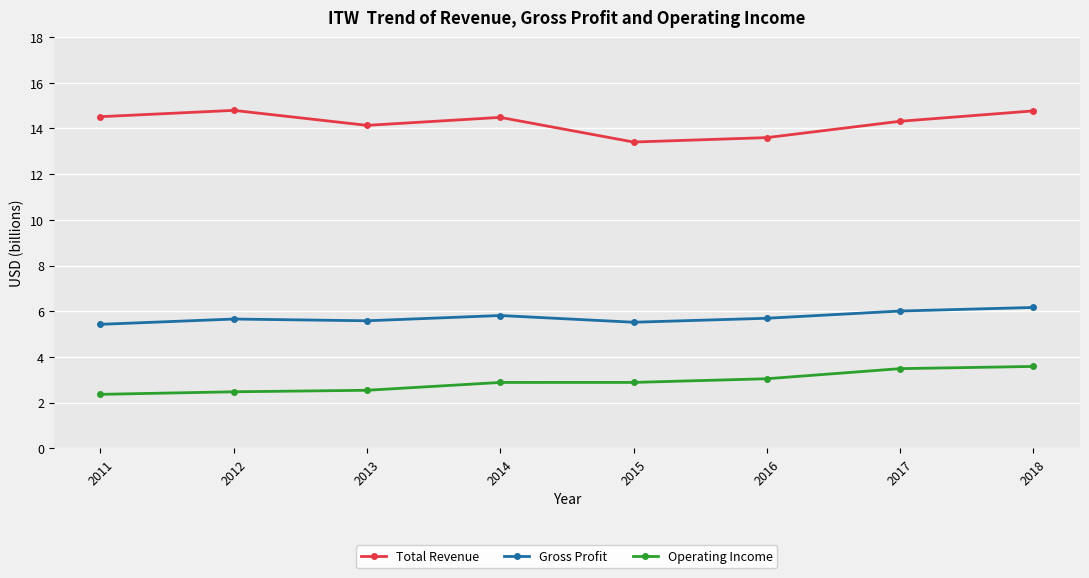

What is the difference between the highest and lowest values at 2011?

12.2